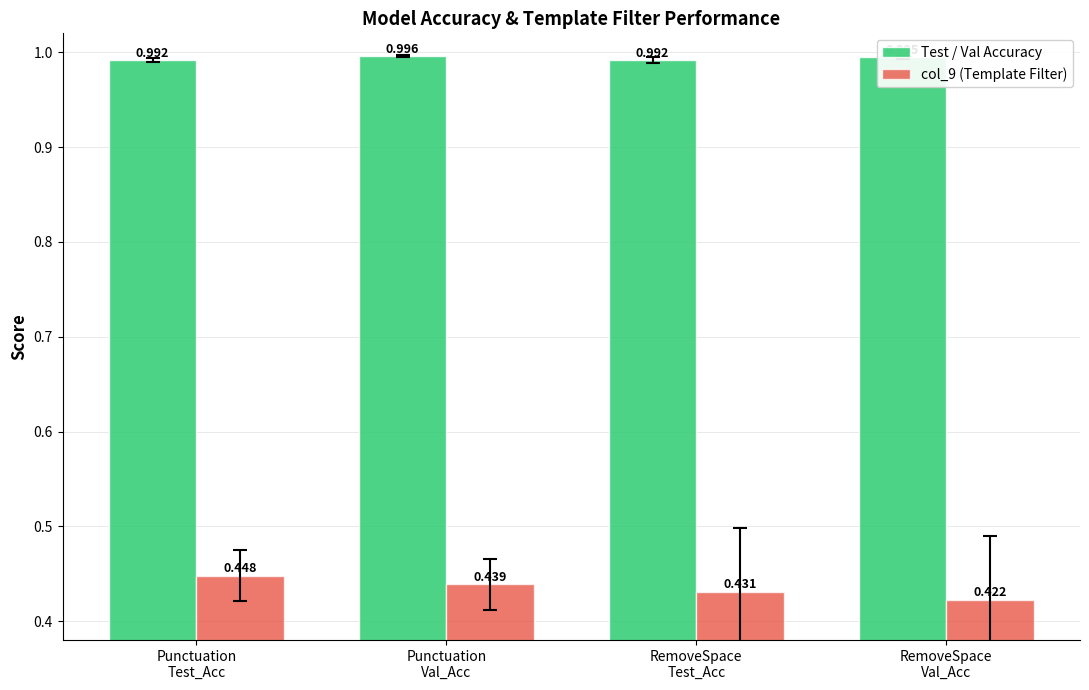

Which series has the largest total across all categories?

Test / Val Accuracy